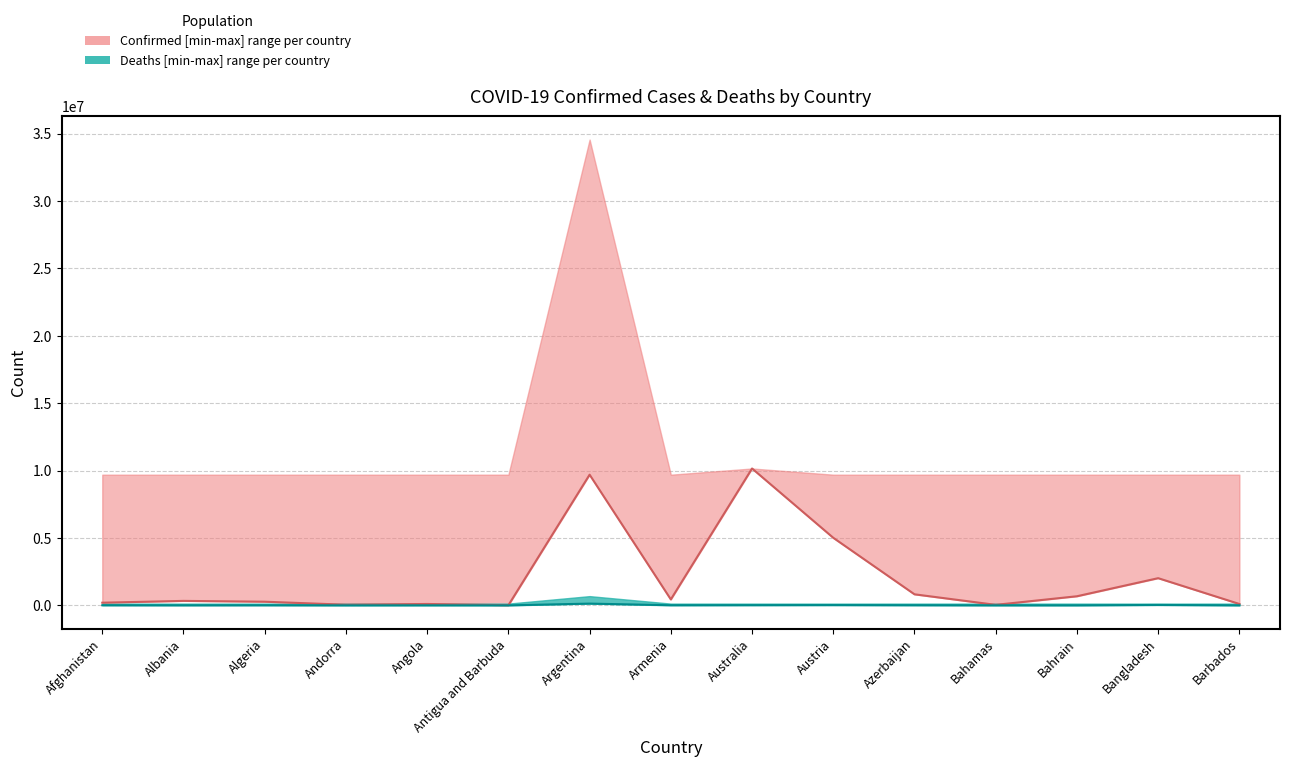

What is the highest value of the Deaths_lower series?

129830